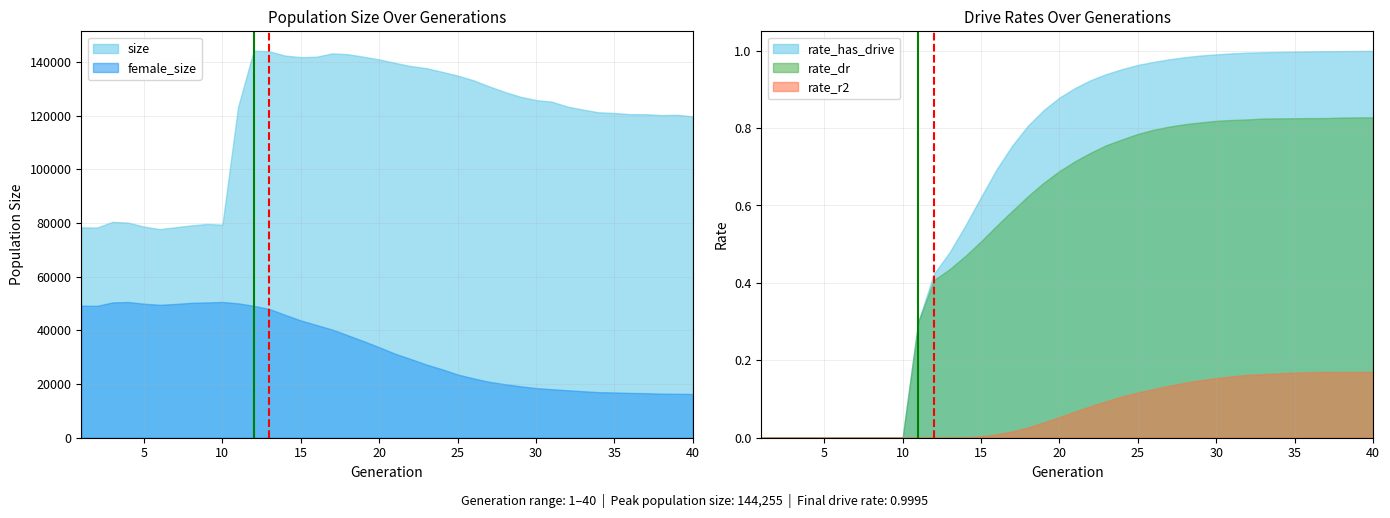

True or false: size and female_size cross at least once.

False